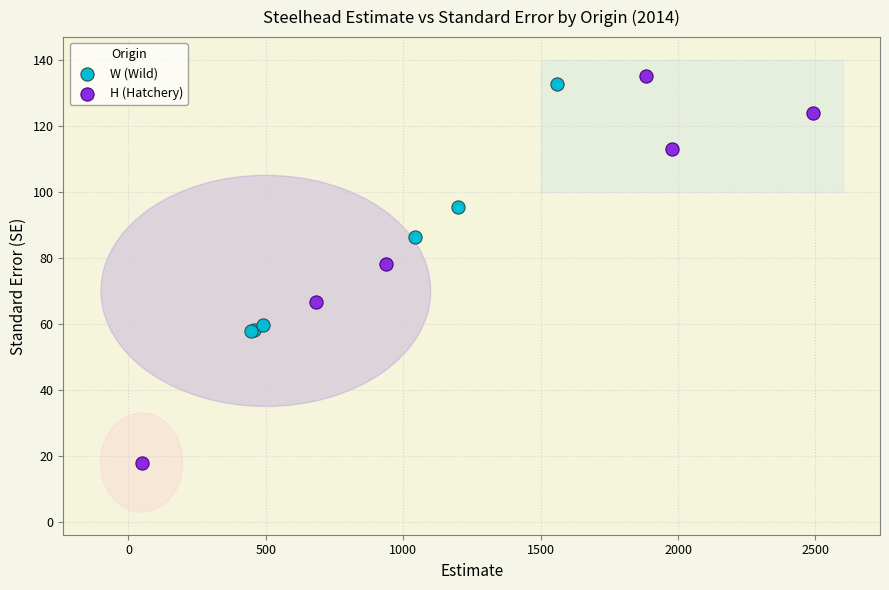

Which series has the widest spread of Y values?

H (Hatchery)